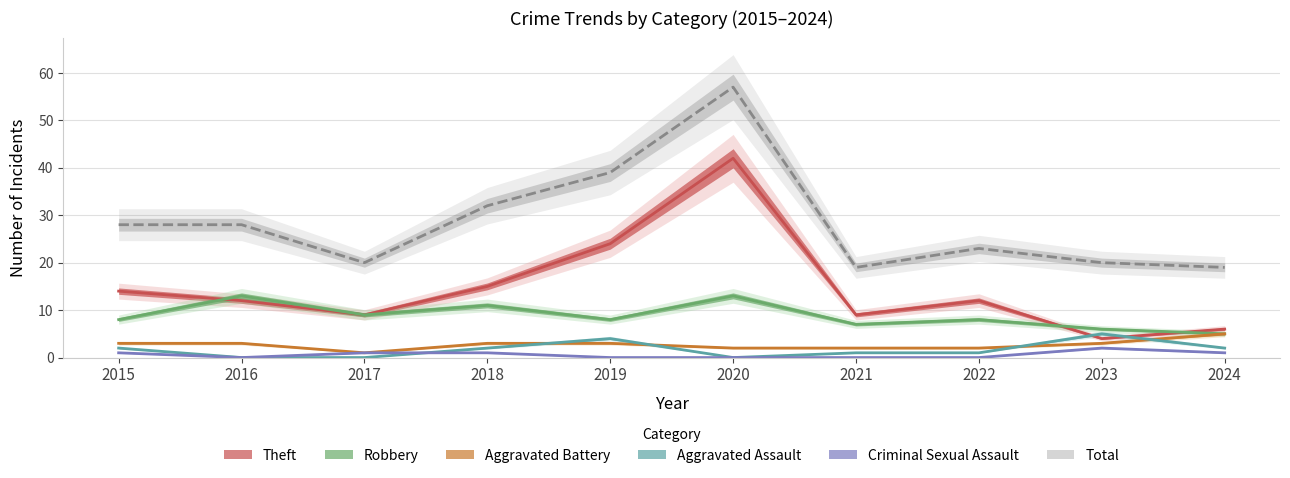

The Aggravated Battery series shows 3 at 2016. True or false?

True